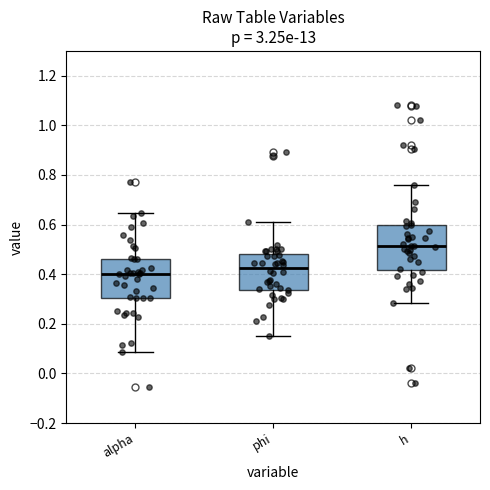

Reading left to right, transcribe this box plot: for each box, give where its median line is, the range the box spans, and where its two whiskers end, as read against the y-axis. The values are not printed on the chart, so give them approximately, as read against the axis.

alpha: median 0.40, box 0.30 to 0.46, whiskers 0.08 to 0.64
phi: median 0.42, box 0.34 to 0.48, whiskers 0.16 to 0.60
h: median 0.52, box 0.42 to 0.60, whiskers 0.28 to 0.76